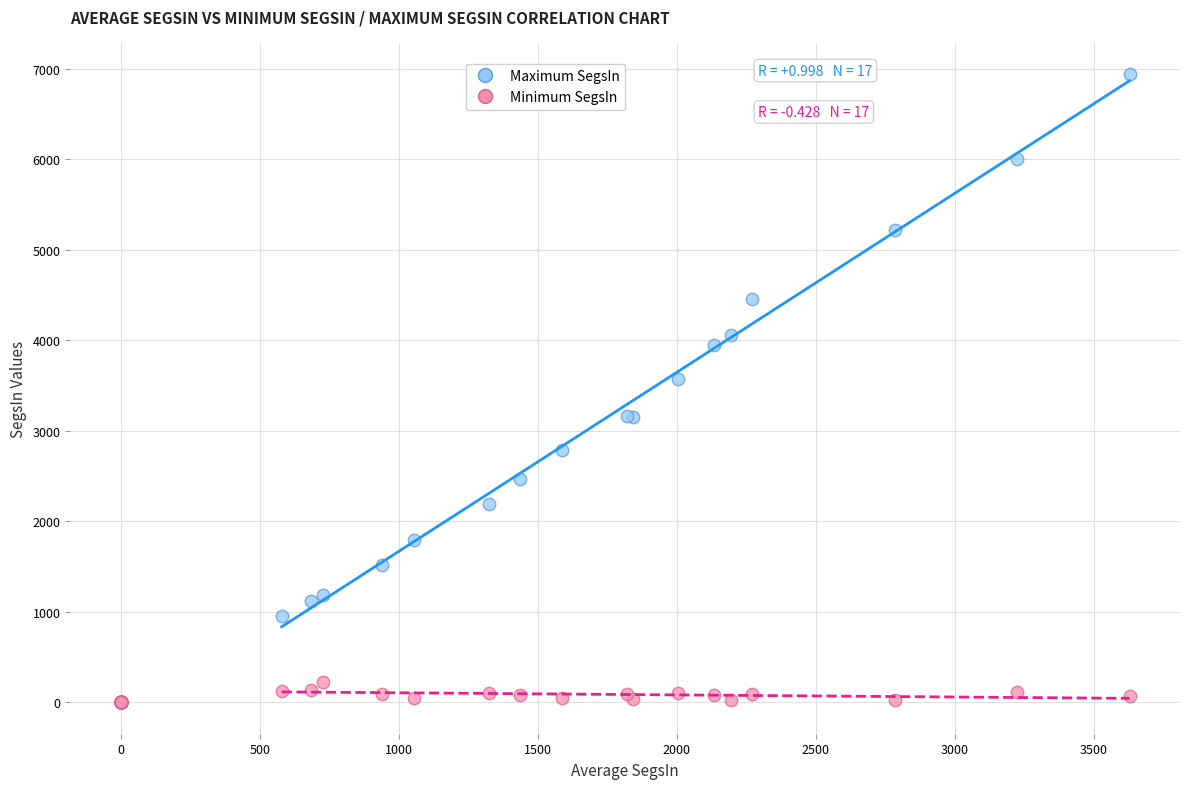

Across all series, what Y value is closest to 3469?

3570.7